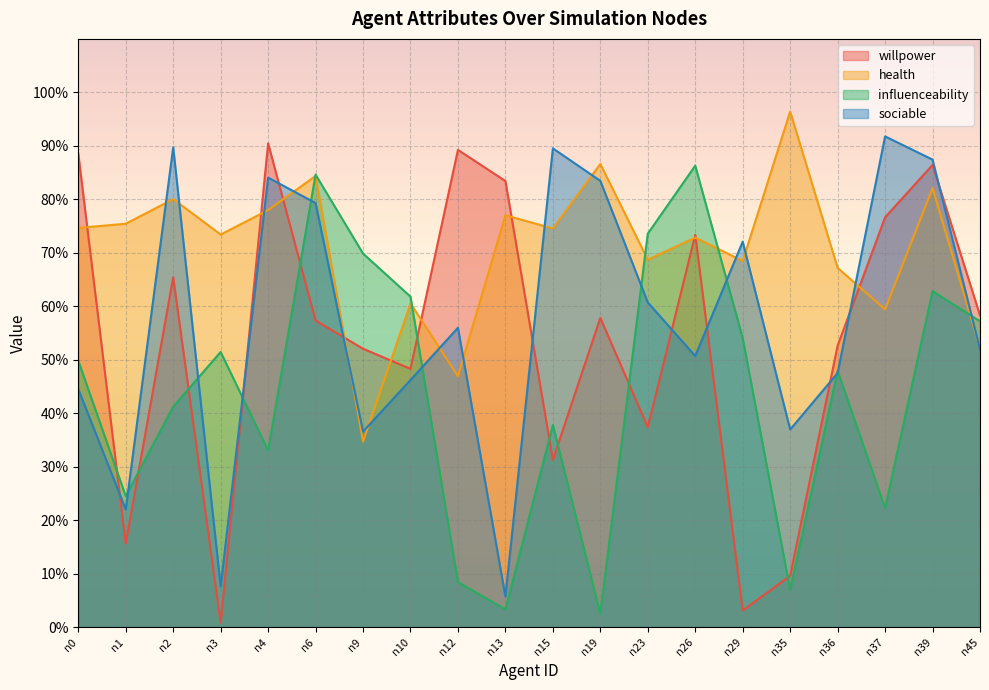

Which category has the lowest value in the sociable series?

n13